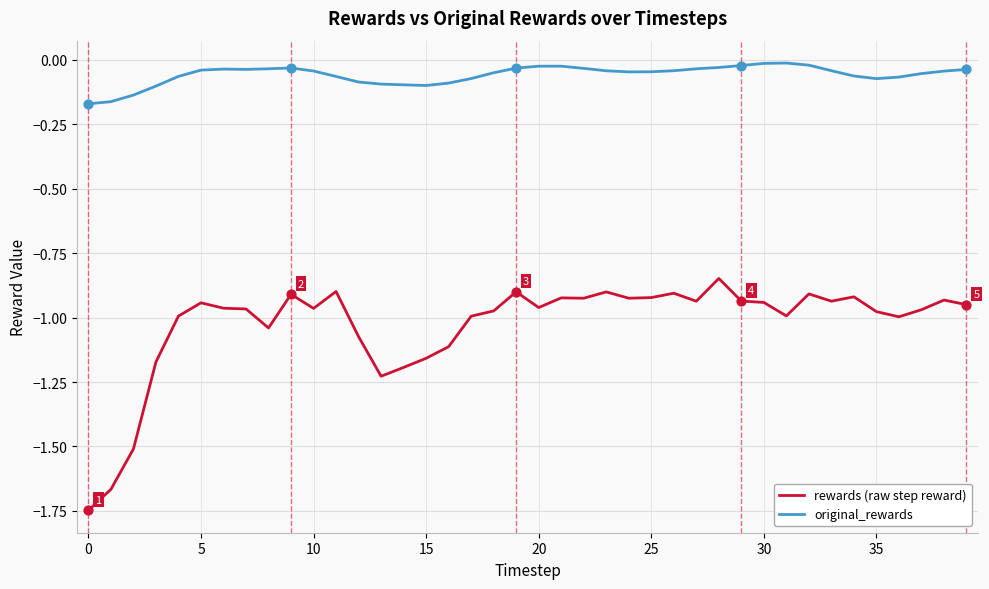

Which series has the largest range (max minus min)?

rewards (raw step reward)